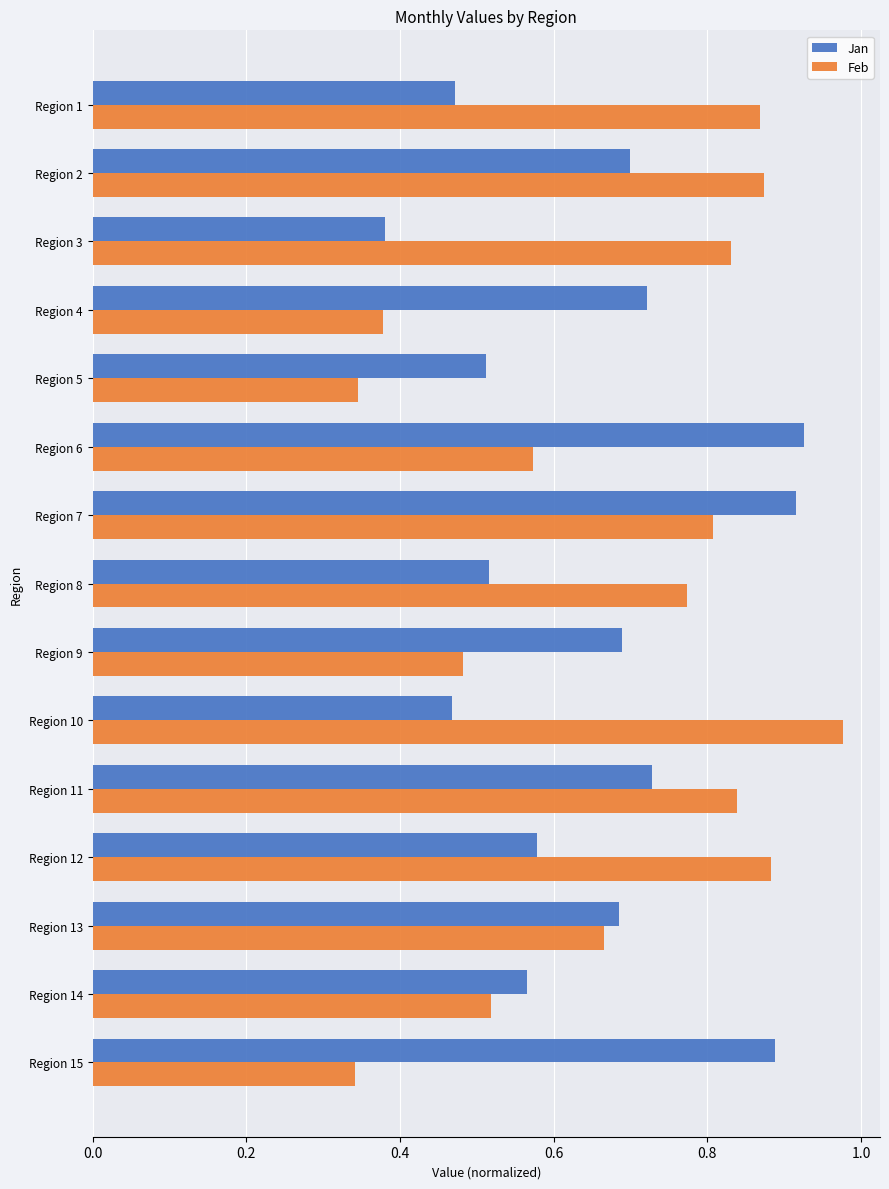

Which series changed the most between Region 1 and Region 12?

Jan